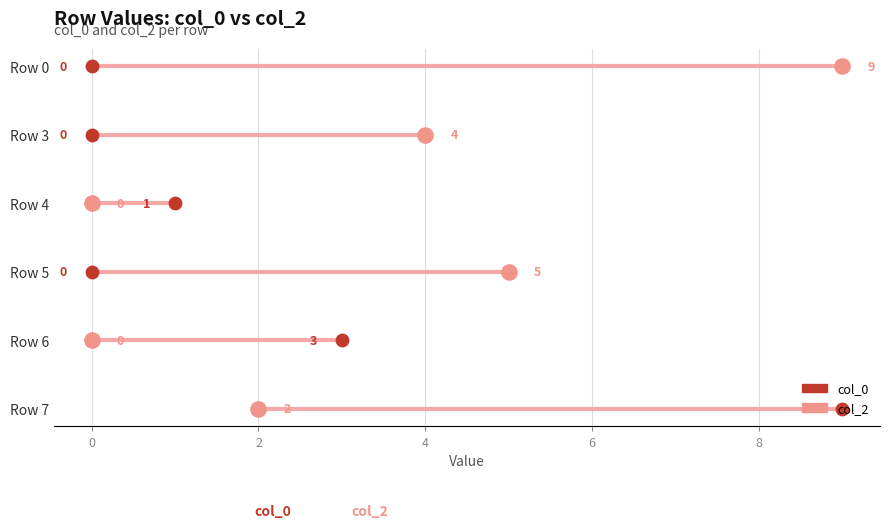

Is the value of col_2 at 0 greater than the value of col_0 at 8?

No